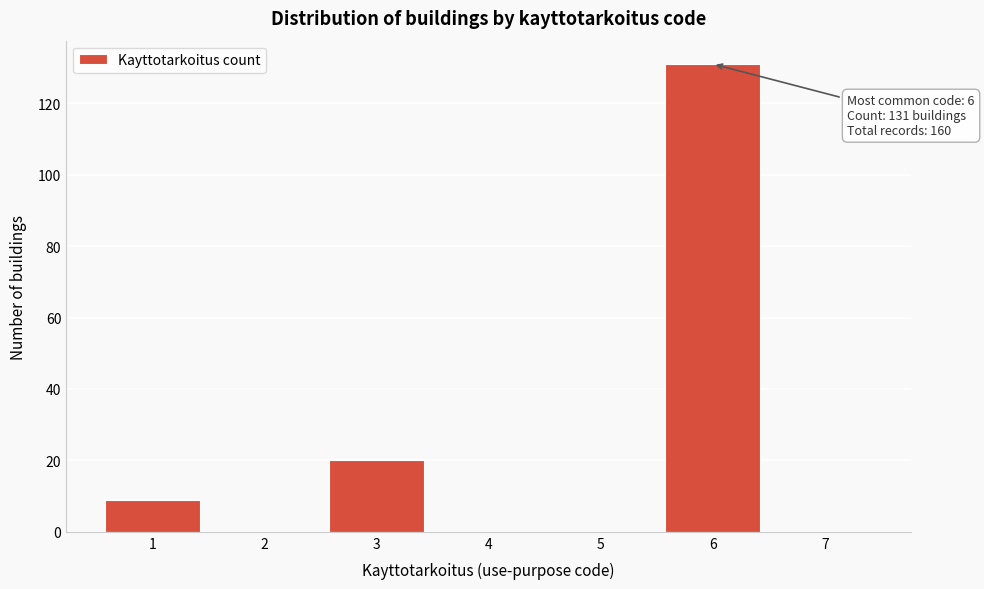

Reading left to right, extract all data points from this chart.

1=9	2=0	3=20	4=0	5=0	6=131	7=0